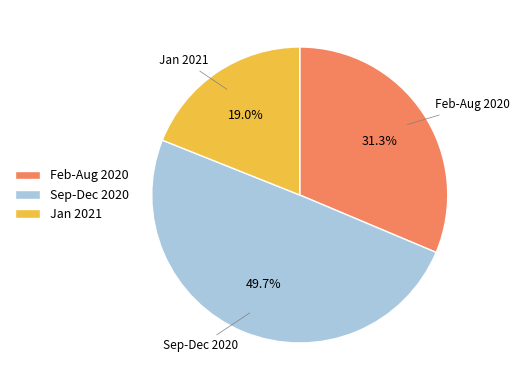

Is Jan 2021 the majority of the pie?

No